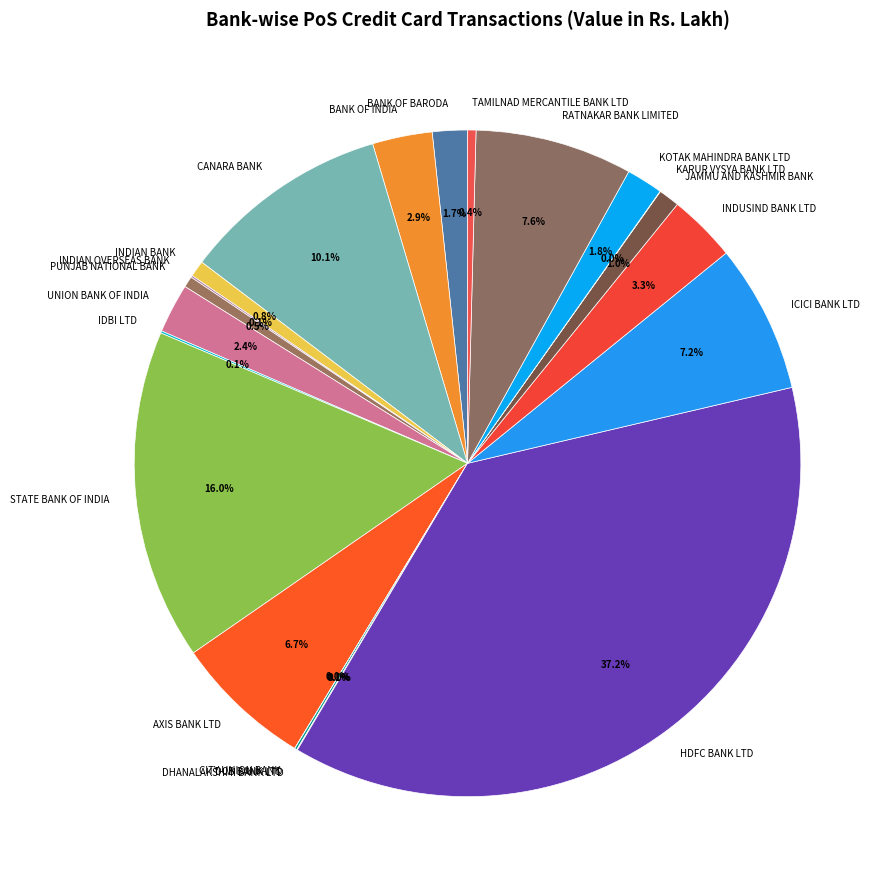

Which category has the biggest portion of the pie?

HDFC BANK LTD